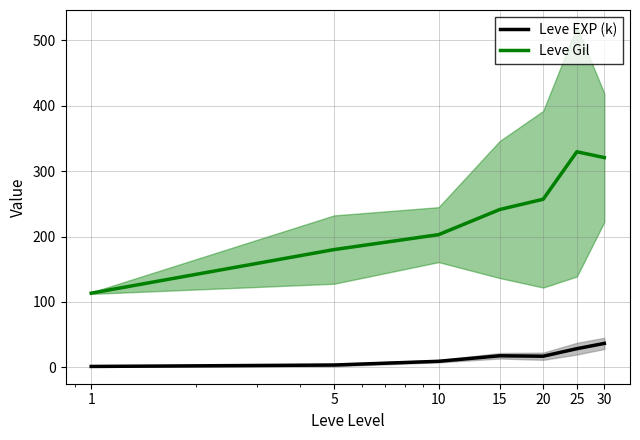

How many distinct data groups are displayed?

2